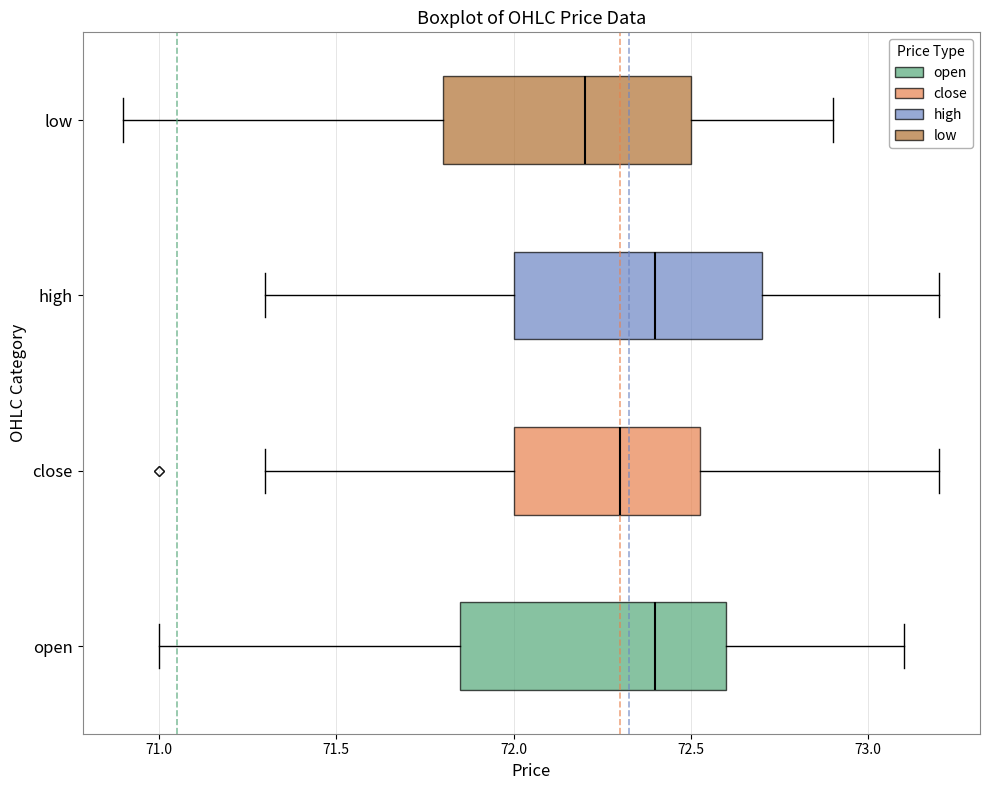

Reading bottom to top, read every box against the x-axis: the position of its median line, the range the box covers, and the ends of its whiskers. The values are not printed on the chart, so give them approximately, as read against the axis.

open: median 72.40, box 71.85 to 72.60, whiskers 71.00 to 73.10
close: median 72.30, box 72.00 to 72.55, whiskers 71.30 to 73.20
high: median 72.40, box 72.00 to 72.70, whiskers 71.30 to 73.20
low: median 72.20, box 71.80 to 72.50, whiskers 70.90 to 72.90